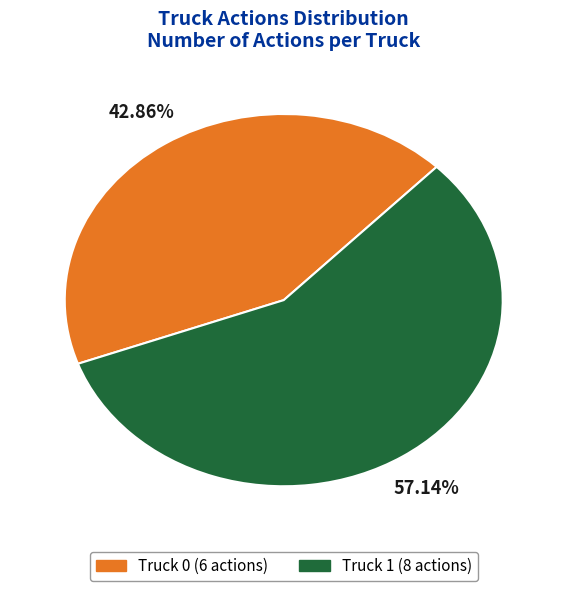

To the nearest percent, what is the difference between the largest and smallest slice percentages?

14%